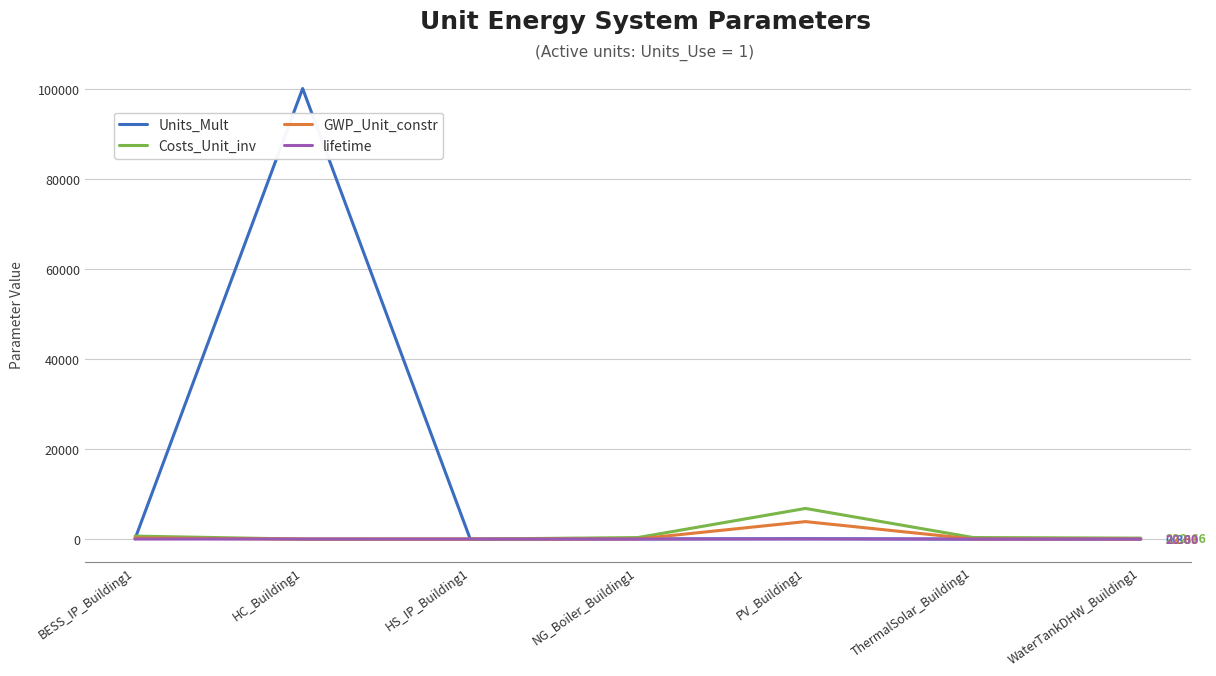

List the series in order of their peak value, highest first.

Units_Mult, Costs_Unit_inv, GWP_Unit_constr, lifetime